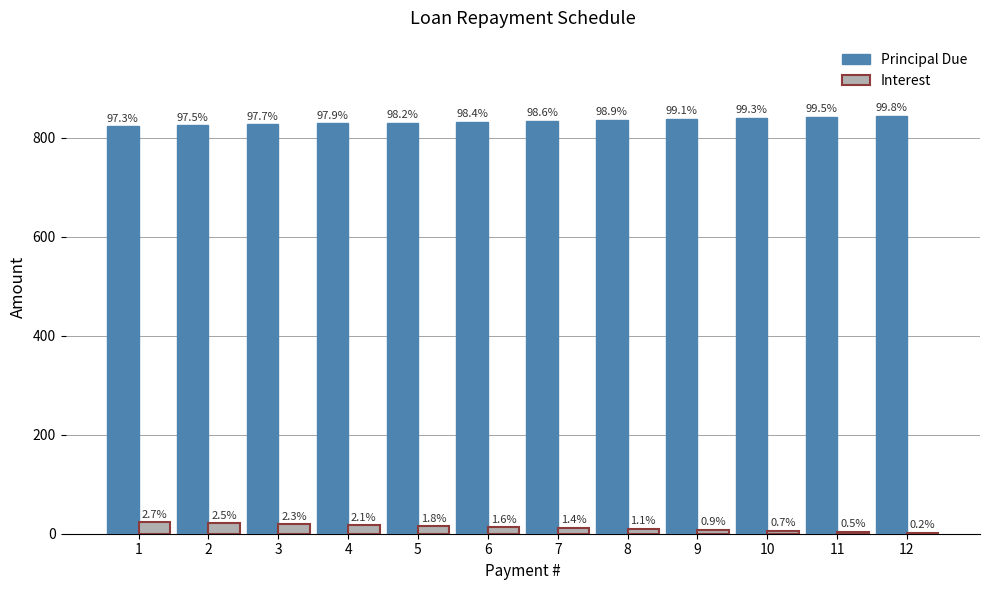

What is the highest value of the Principal Due series?

843.9